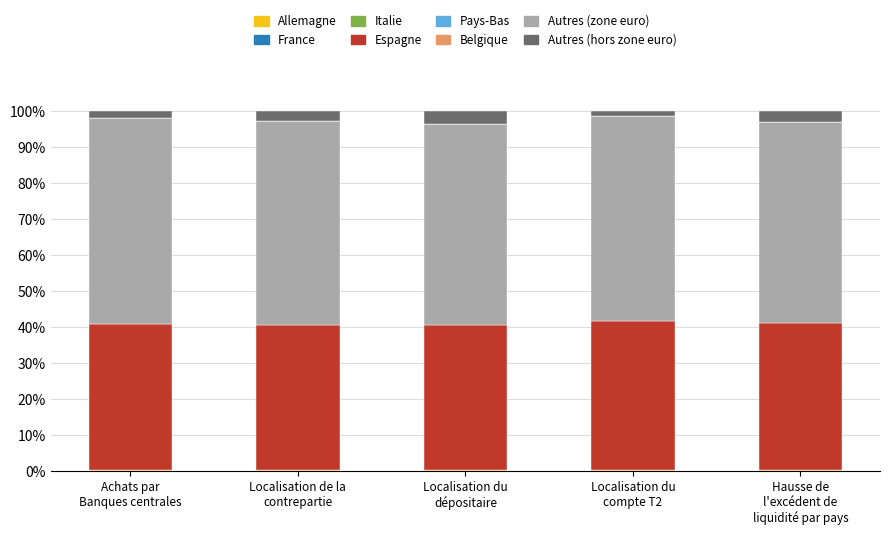

Does the chart contain stacked bars?

Yes